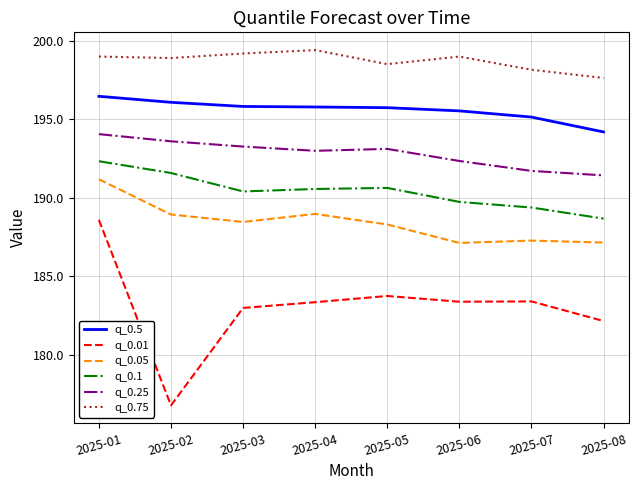

What is the spread (max minus min) of values at 2025-08?

15.5